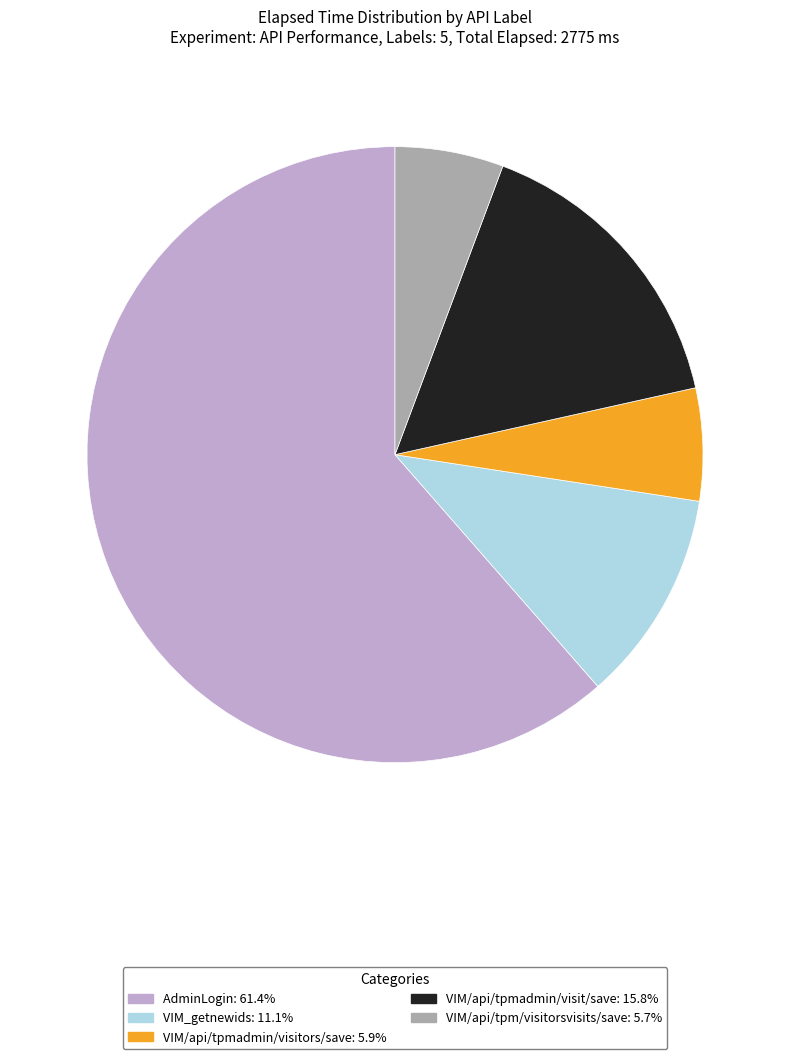

Which slice is the largest?

AdminLogin